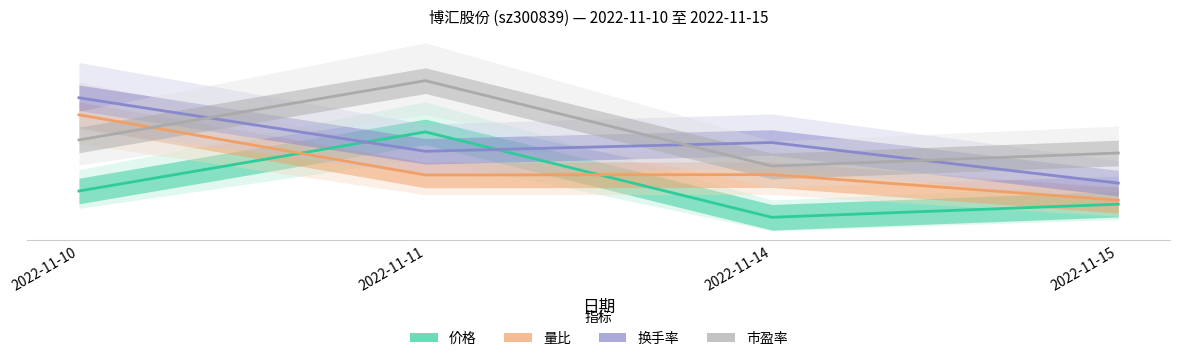

What is the difference between the 量比 values at 2022-11-10 and 2022-11-15?

100.0